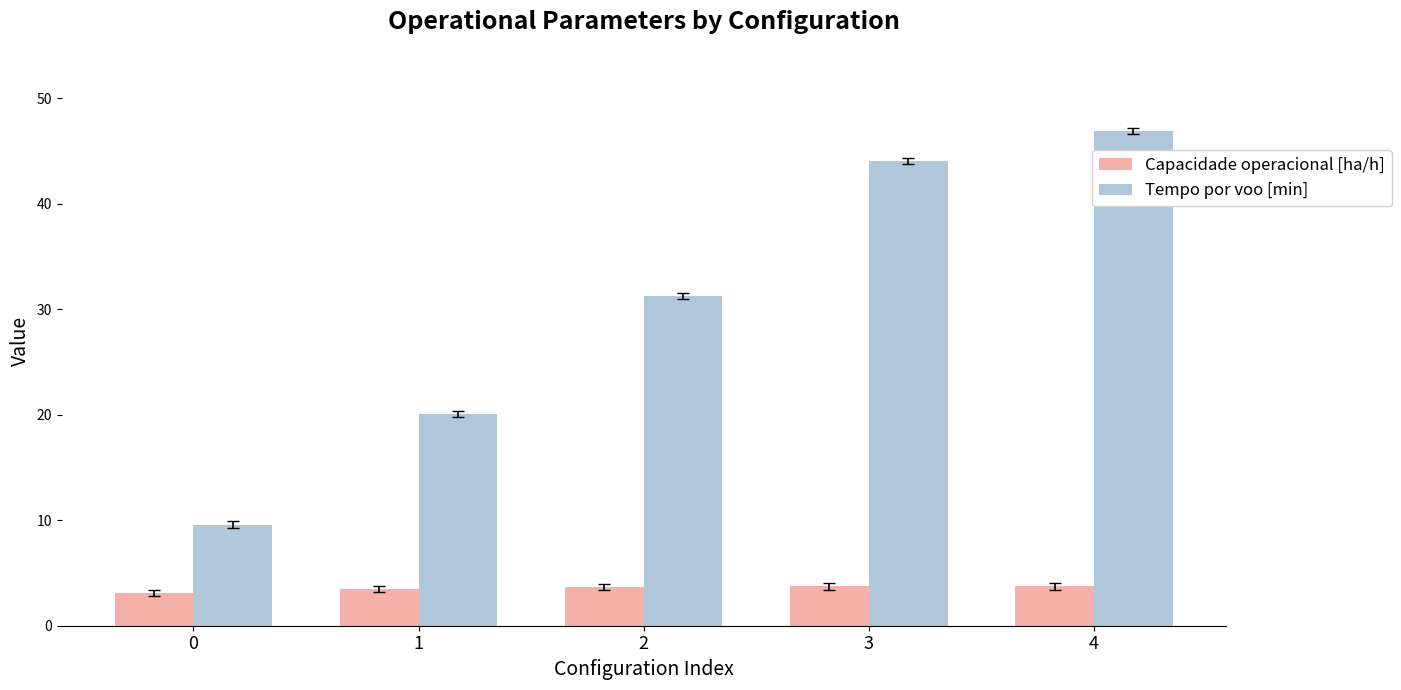

Between 1 and 4, which series saw the biggest shift?

Tempo por voo [min]